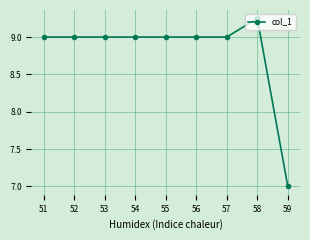

How many values are between 9 and 10?

8